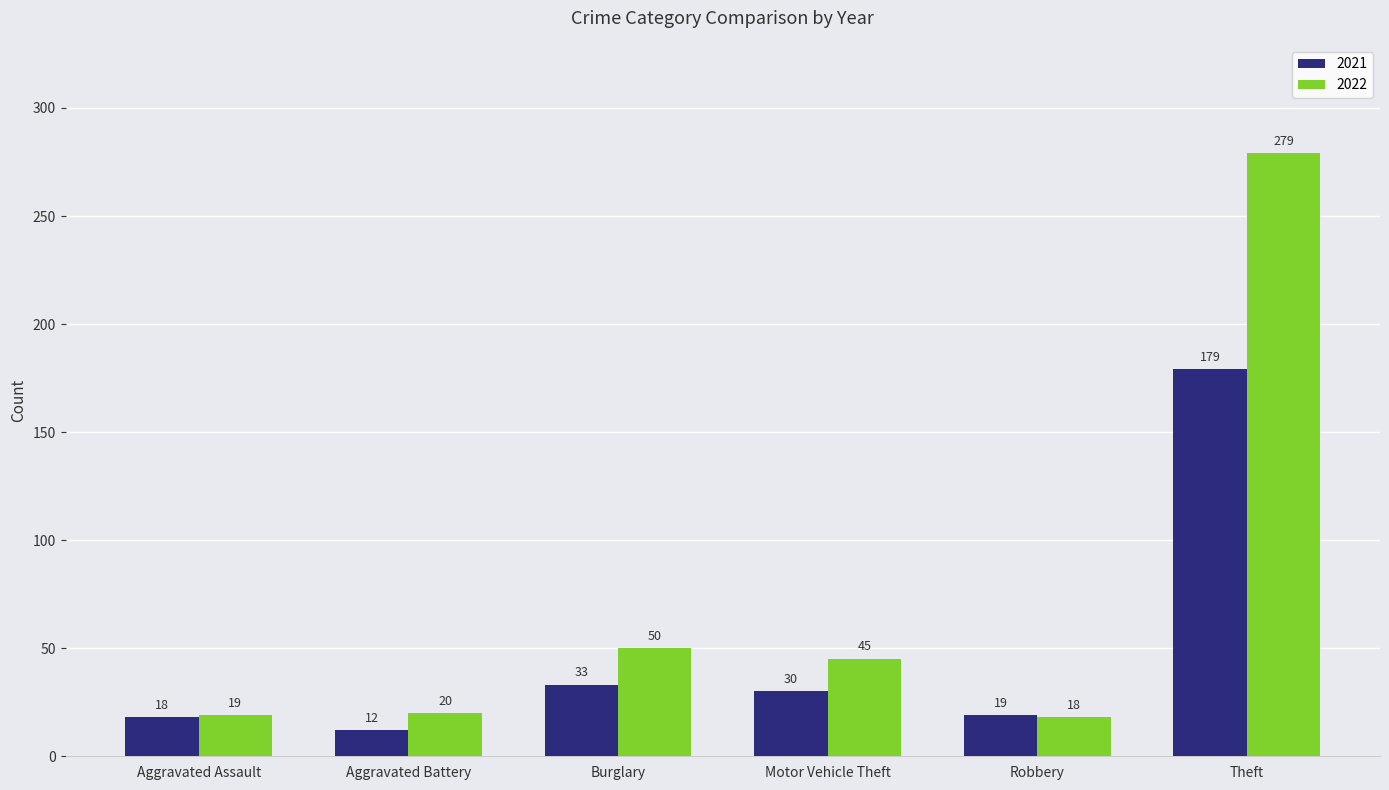

True or false: 2021 has a value of 8 at Burglary.

False